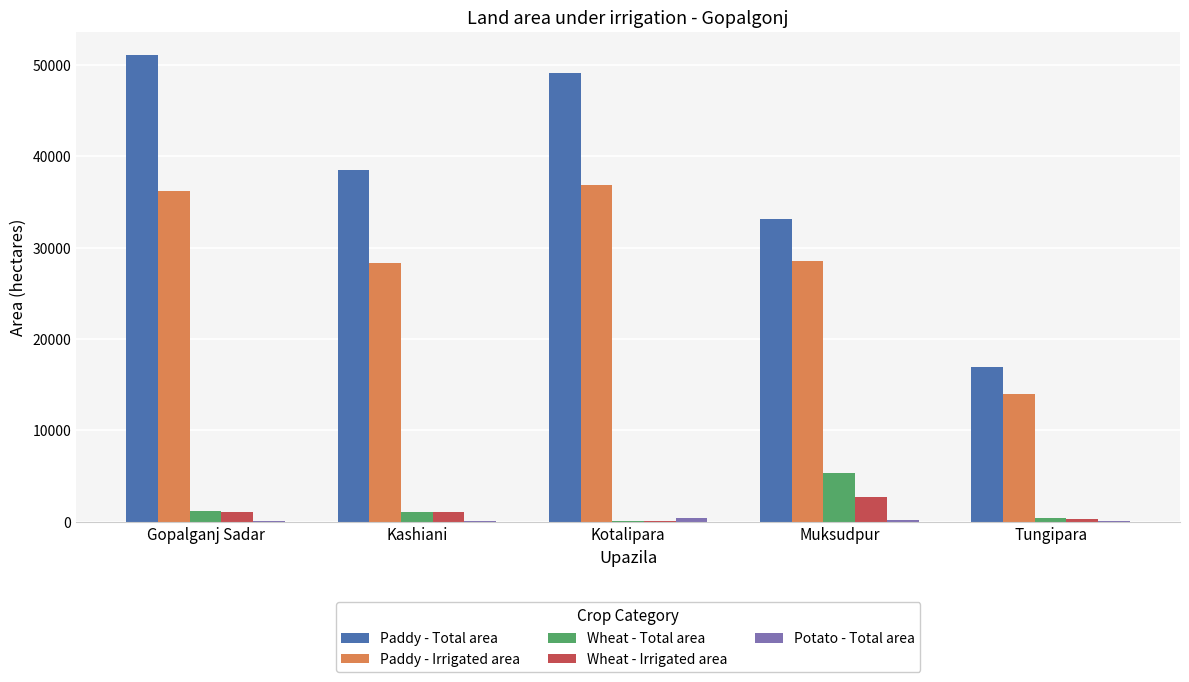

Is the value of Paddy - Irrigated area at Muksudpur greater than the value of Paddy - Total area at Kashiani?

No